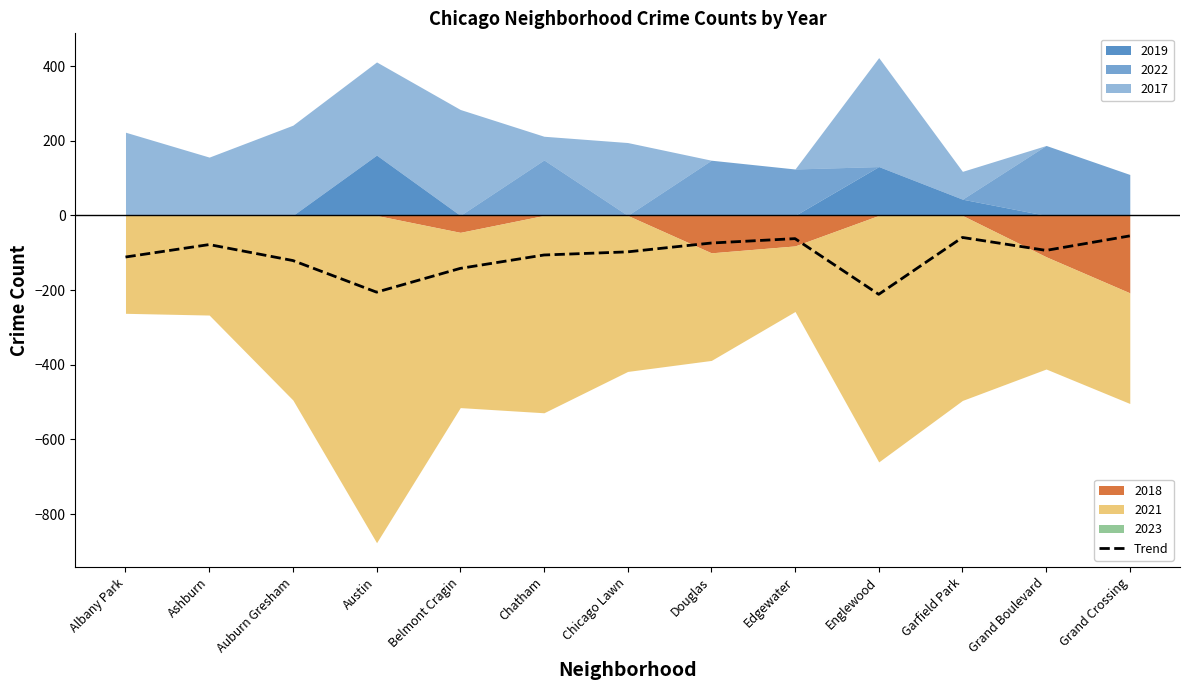

What is the value of the 10th point from the left?

-211.3